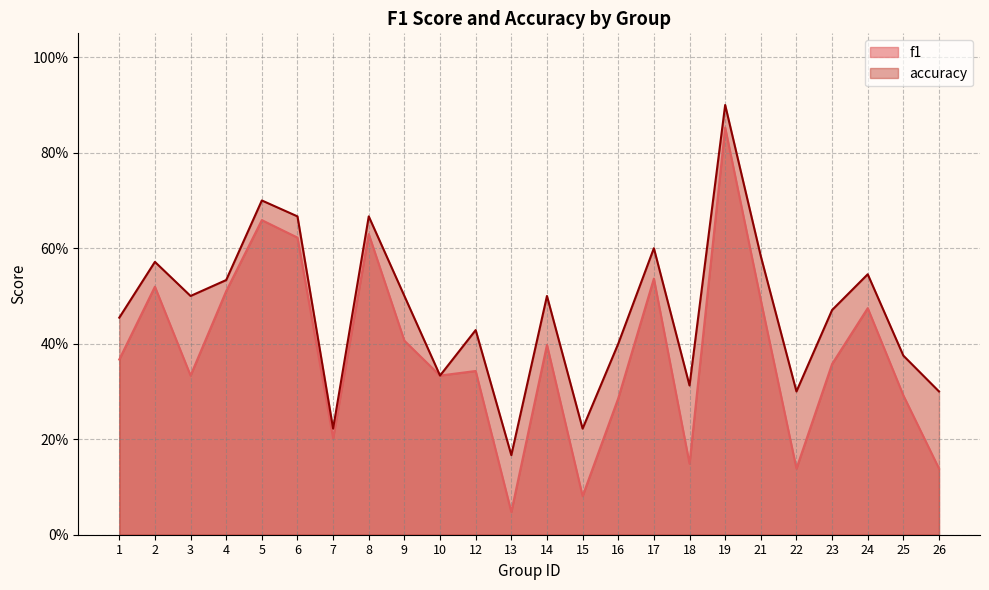

Which series has the largest total across all categories?

accuracy